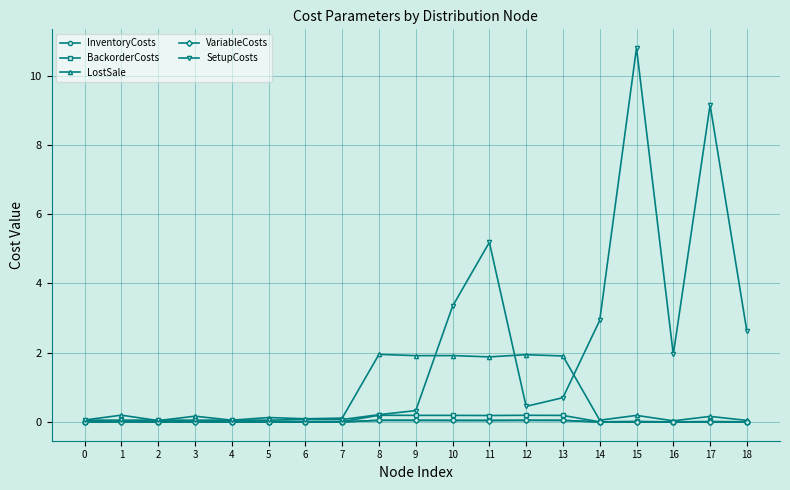

What is the maximum value shown in the chart?

10.8